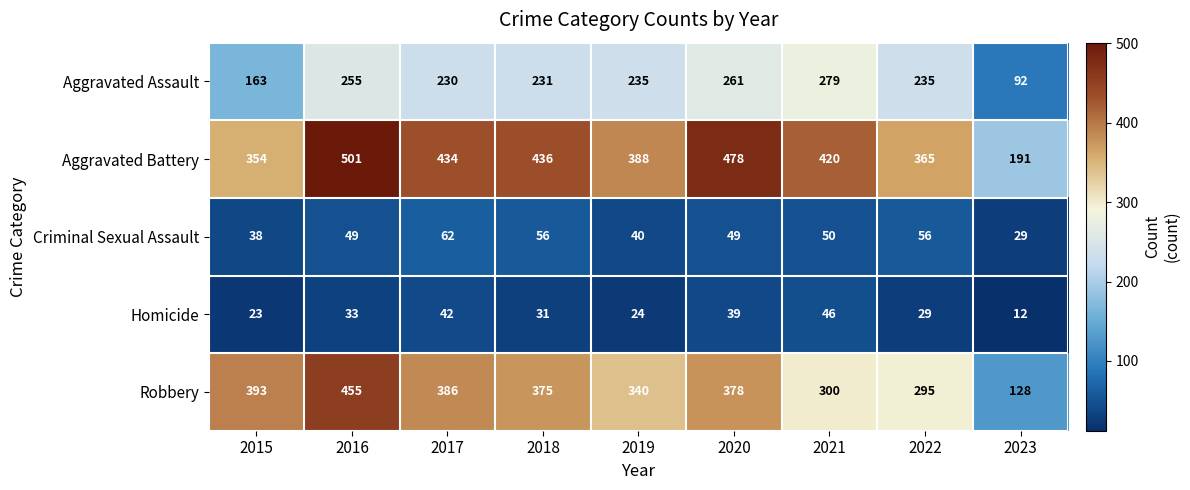

The Robbery series shows 258 at 2017. True or false?

False